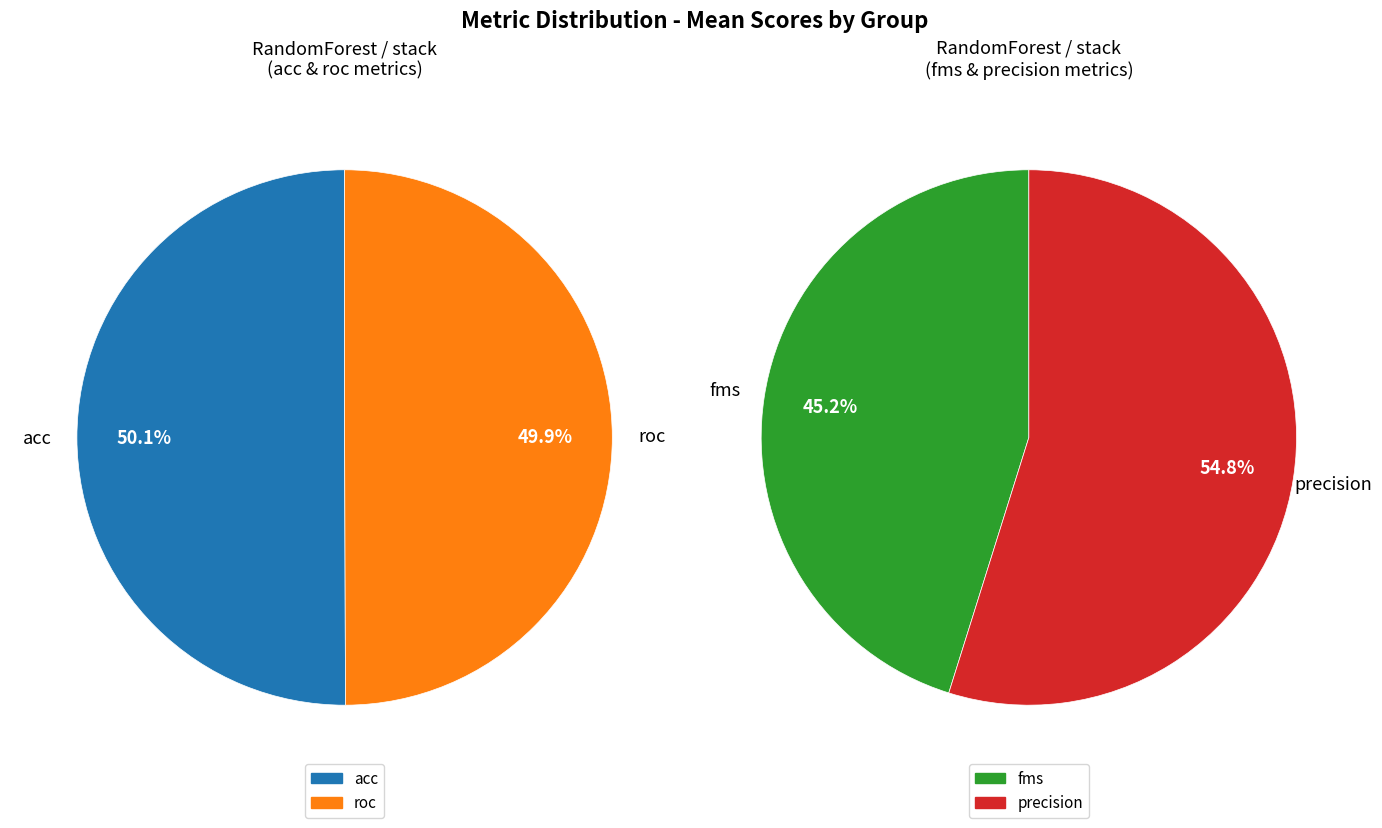

What percentage do precision and roc together represent?

52.4%